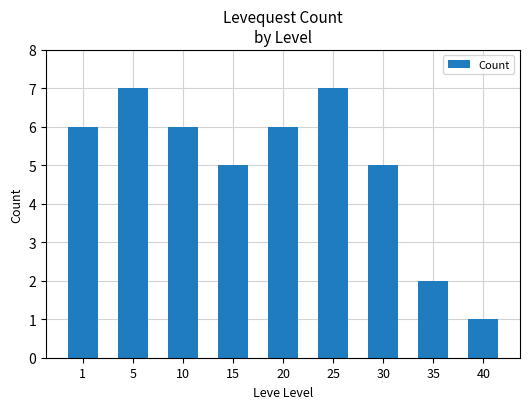

What is the difference between the values at 15 and 40?

4